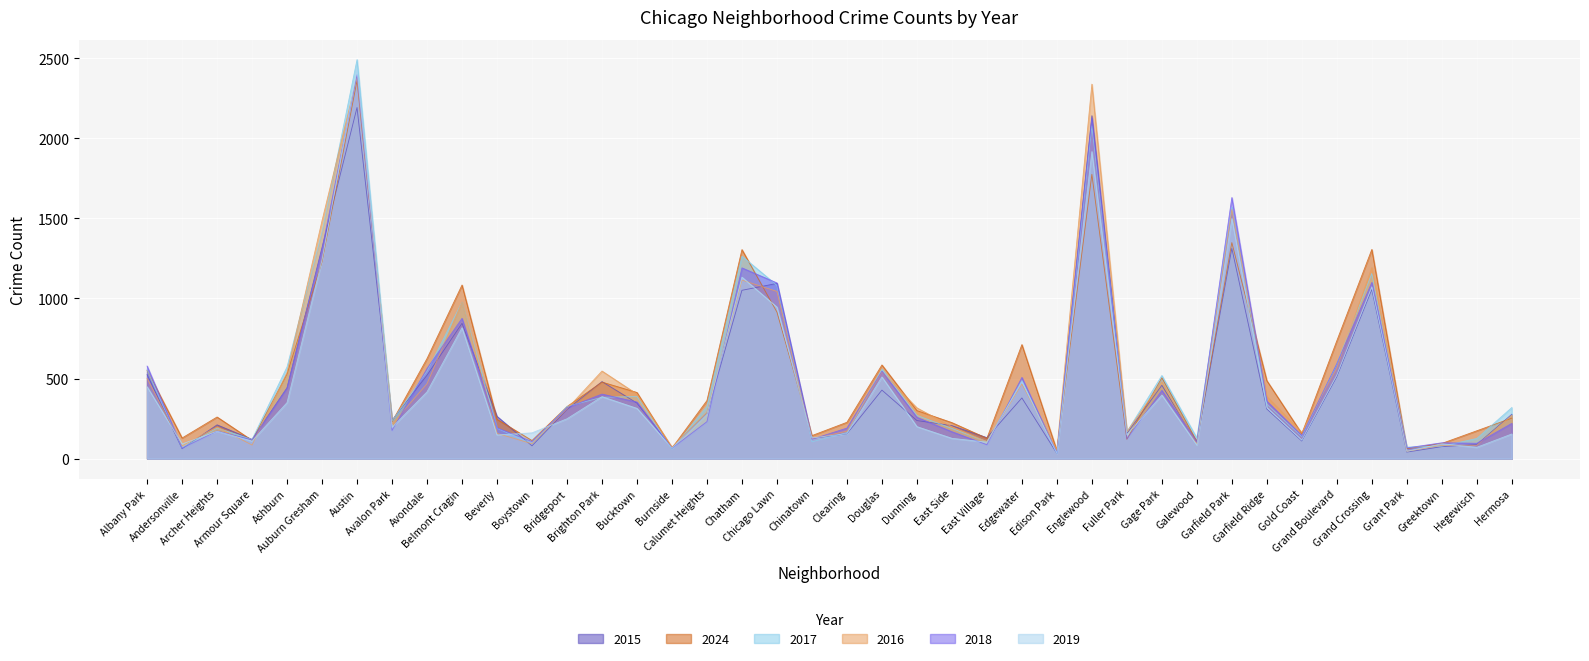

Where does the 2024 series first go above 325?

Albany Park